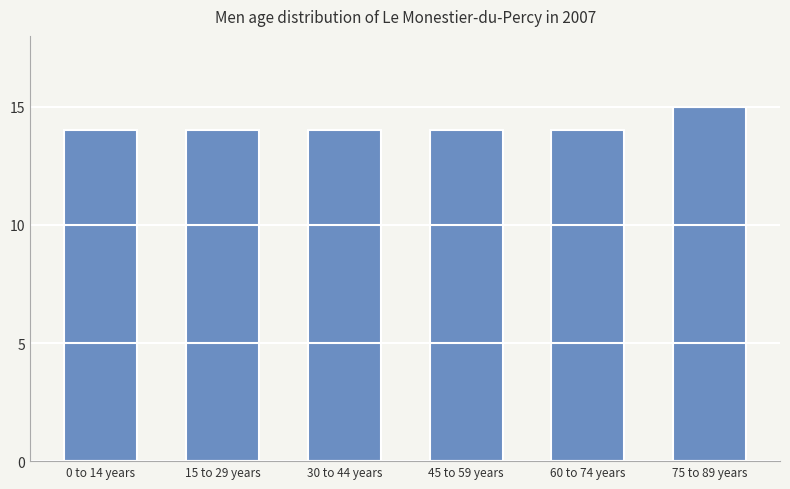

Reading left to right, transcribe all the data shown in this chart.

0 to 14 years=14	15 to 29 years=14	30 to 44 years=14	45 to 59 years=14	60 to 74 years=14	75 to 89 years=15